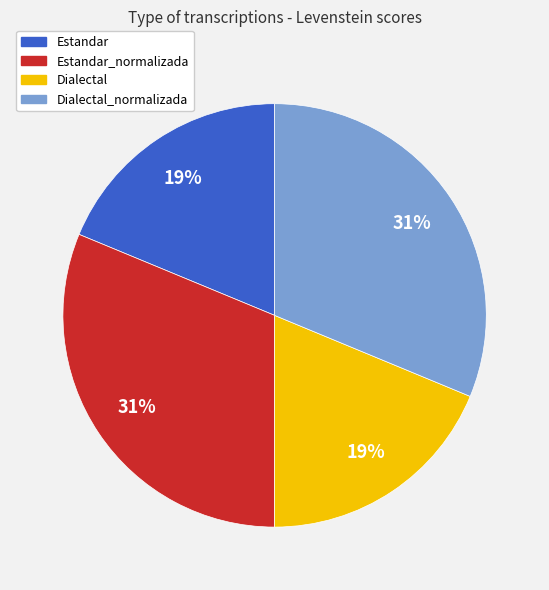

Is there any slice that represents more than half of the pie?

No